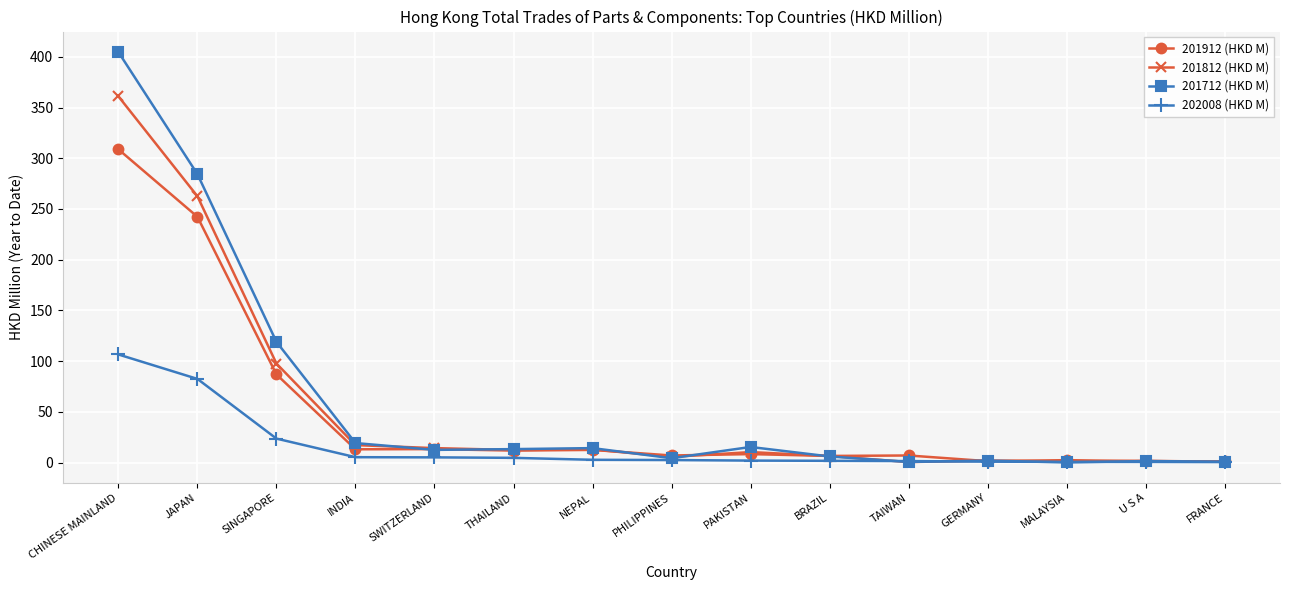

Which category has the highest value in the 201812 (HKD M) series?

CHINESE MAINLAND